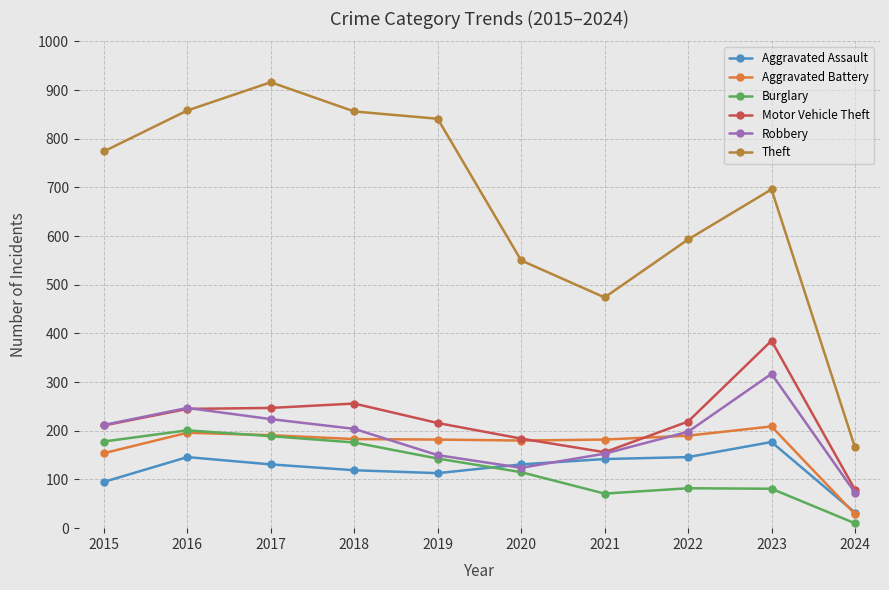

The value of Robbery at 2016 is 69. True or false?

False